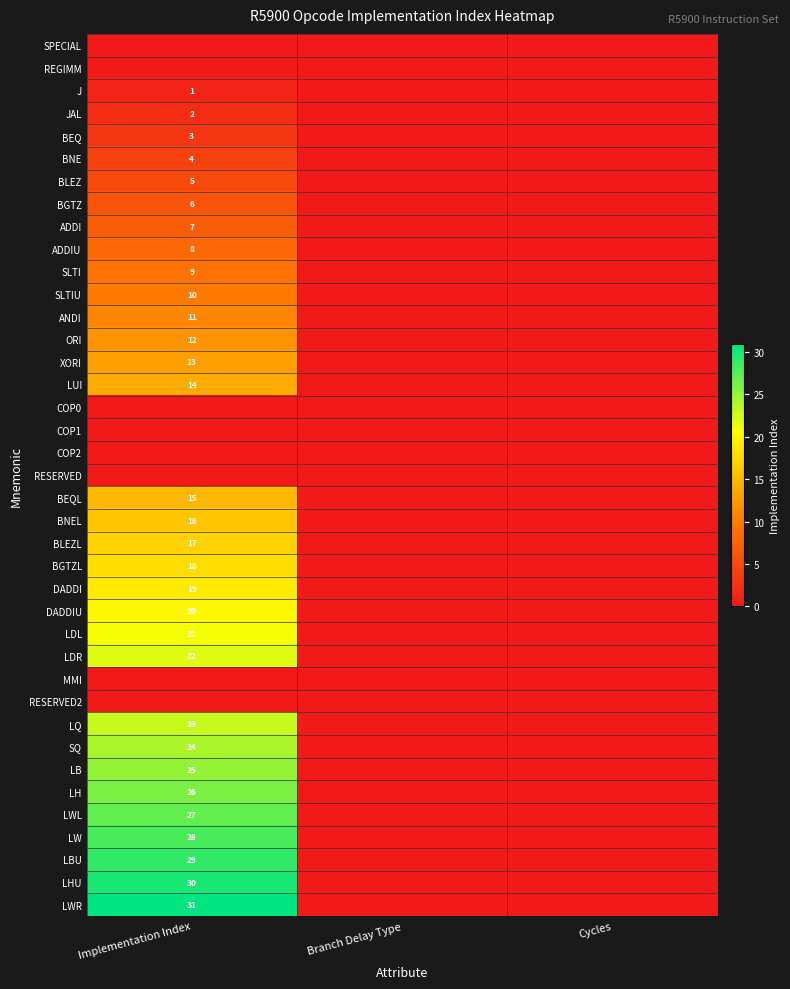

The value of ORI at Implementation Index is 12. True or false?

True